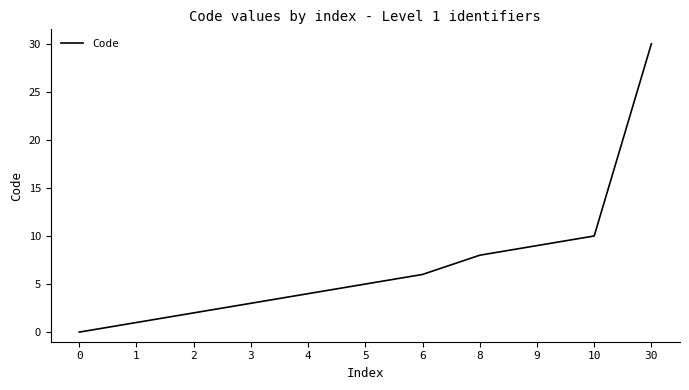

What is the change in value from 0 to 6?

+6